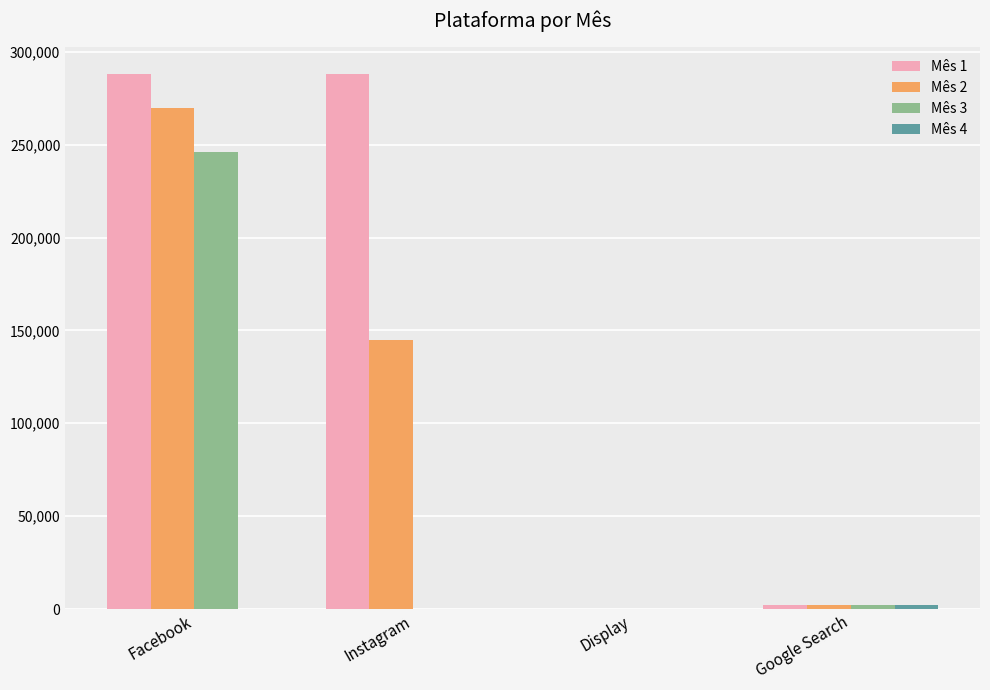

What is the difference between the Mês 1 values at Instagram and Display?

288000.0